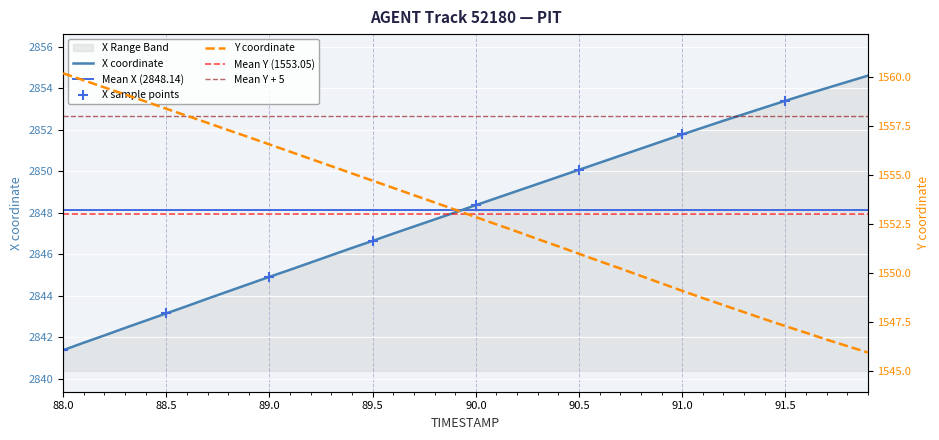

Which series reaches the maximum Y coordinate?

X